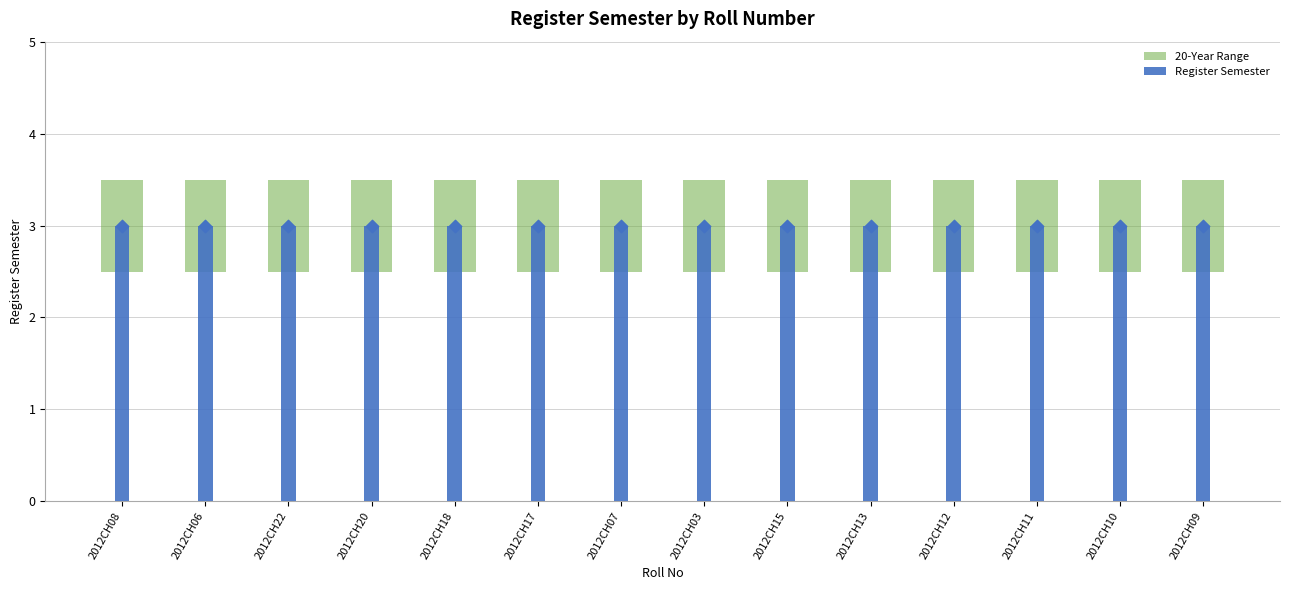

What is the total value across all series at 2012CH09?

4